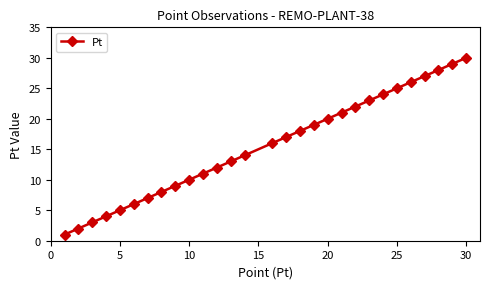

Reading right to left, list all the values displayed in this chart.

30	29	28	27	26	25	24	23	22	21	20	19	18	17	16	14	13	12	11	10	9	8	7	6	5	4	3	2	1